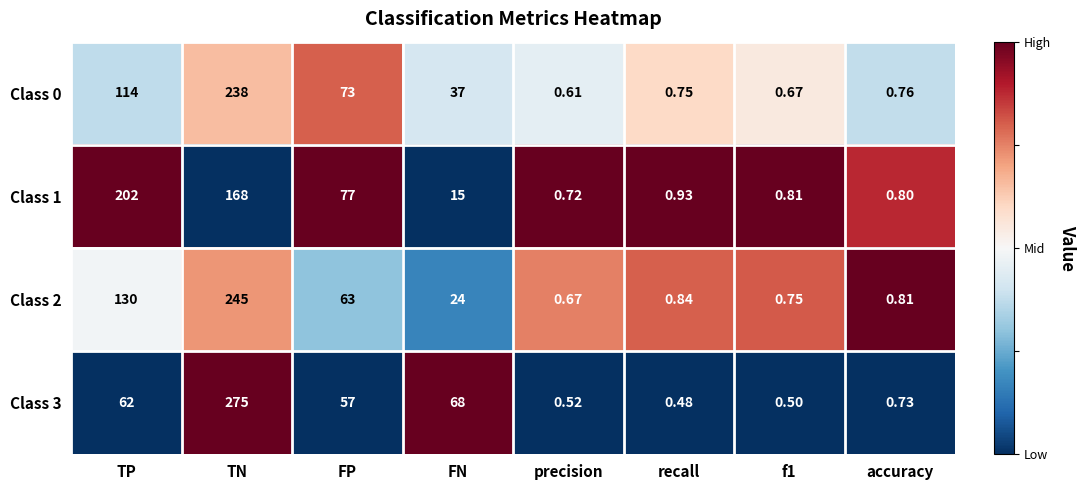

How many categories are shown in the chart?

8